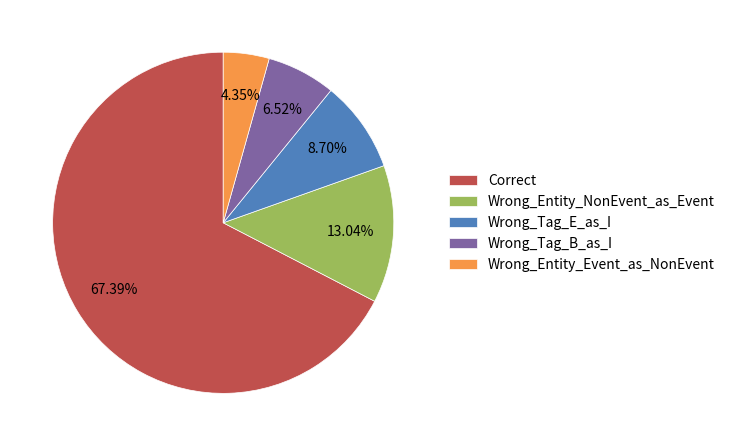

To the nearest percent, what portion does Wrong_Tag_E_as_I represent?

9%